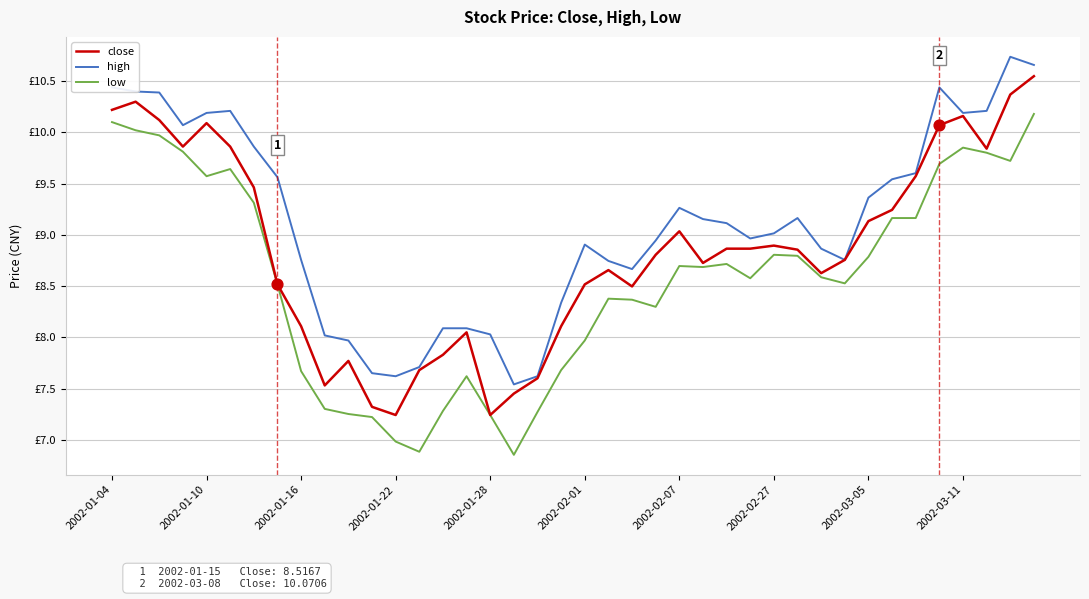

Is this an area chart (filled region under the line)?

No